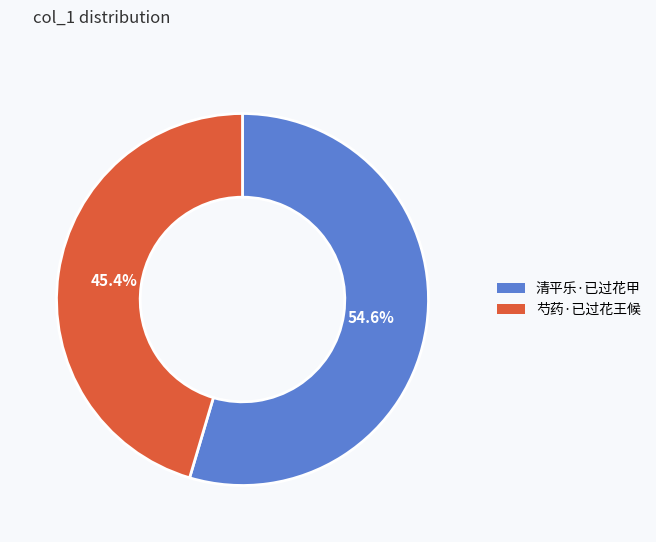

Count the number of slices in the pie.

2